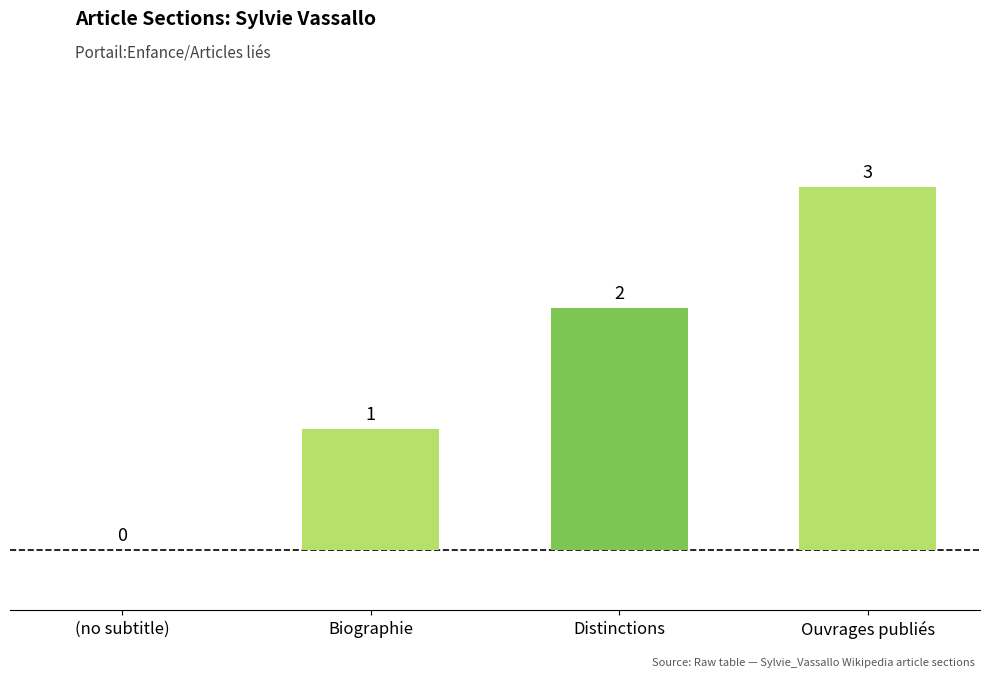

What is the sum of all values?

6